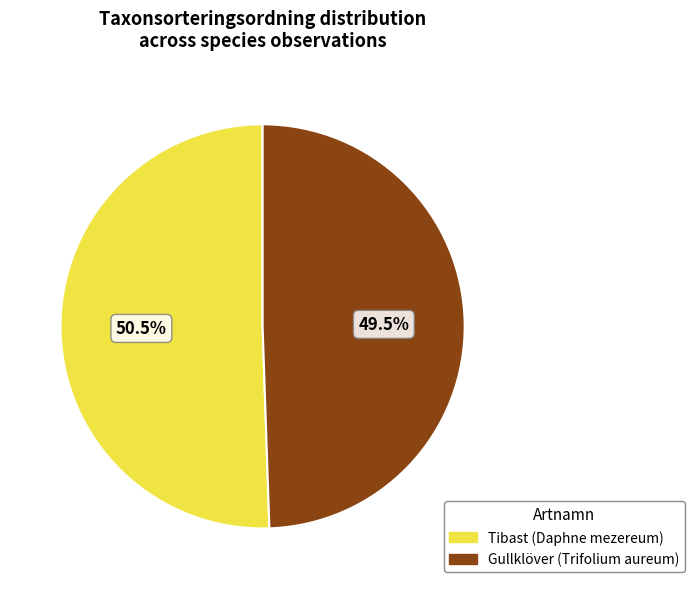

Is there any slice that represents more than half of the pie?

Yes